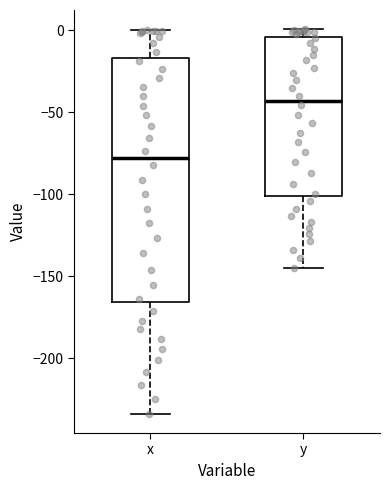

Which box's median line is the lowest?

x